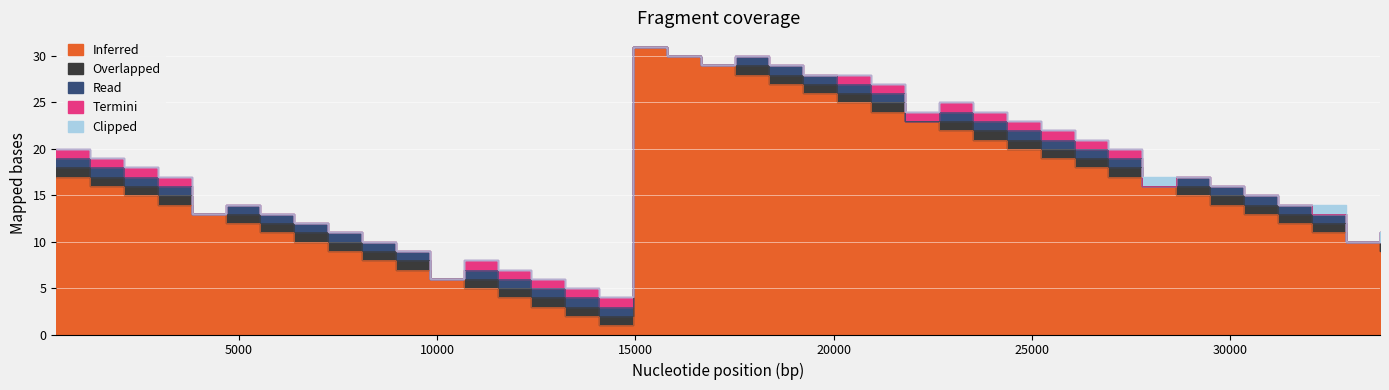

What are all the series names shown in the legend?

Inferred, Overlapped, Read, Termini, Clipped